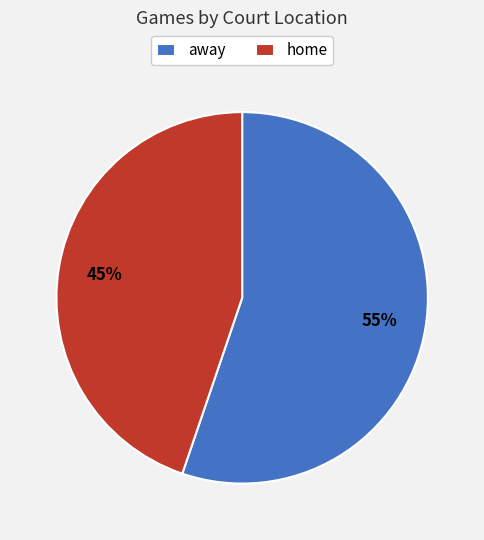

Does away account for over 50% of the chart?

Yes